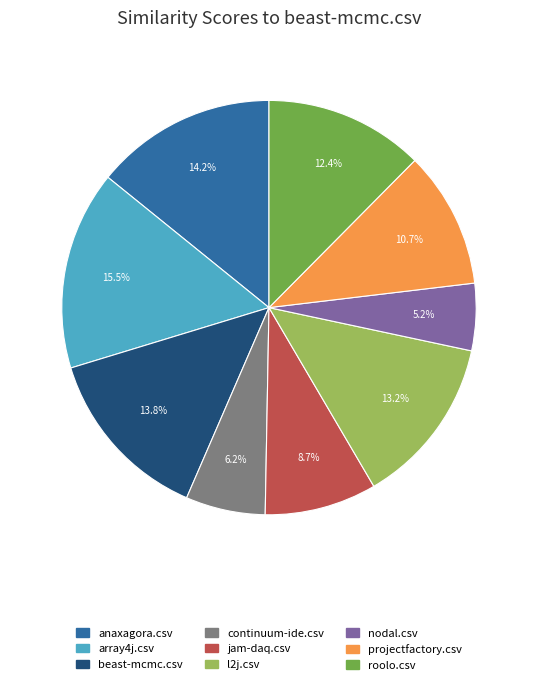

To the nearest percent, what is the difference between the anaxagora.csv and l2j.csv slice percentages?

1%